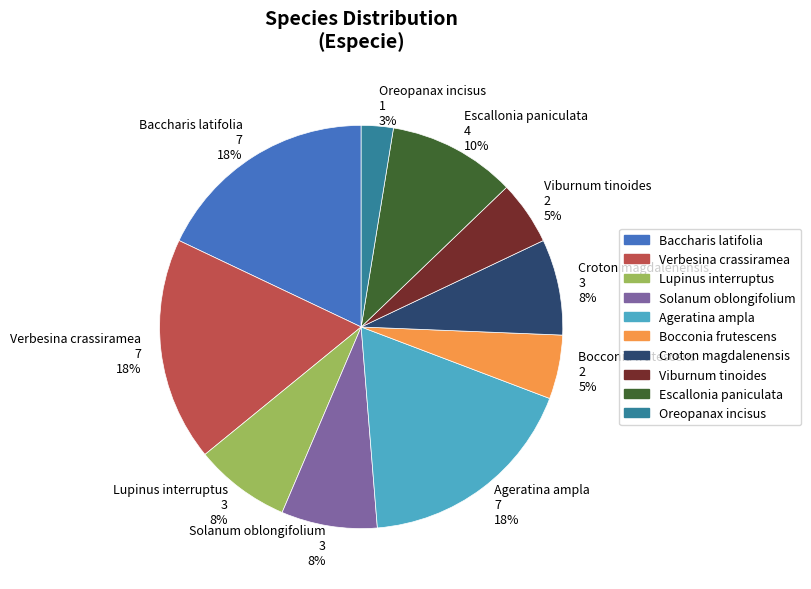

To the nearest percent, what percentage of the pie is Verbesina crassiramea?

18%